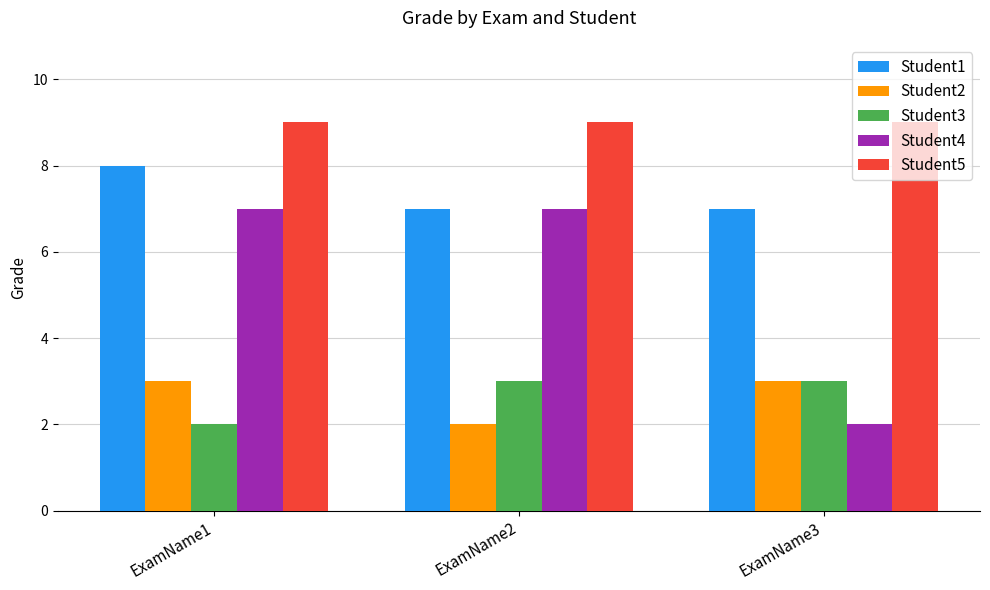

Which series has the largest total across all categories?

Student5